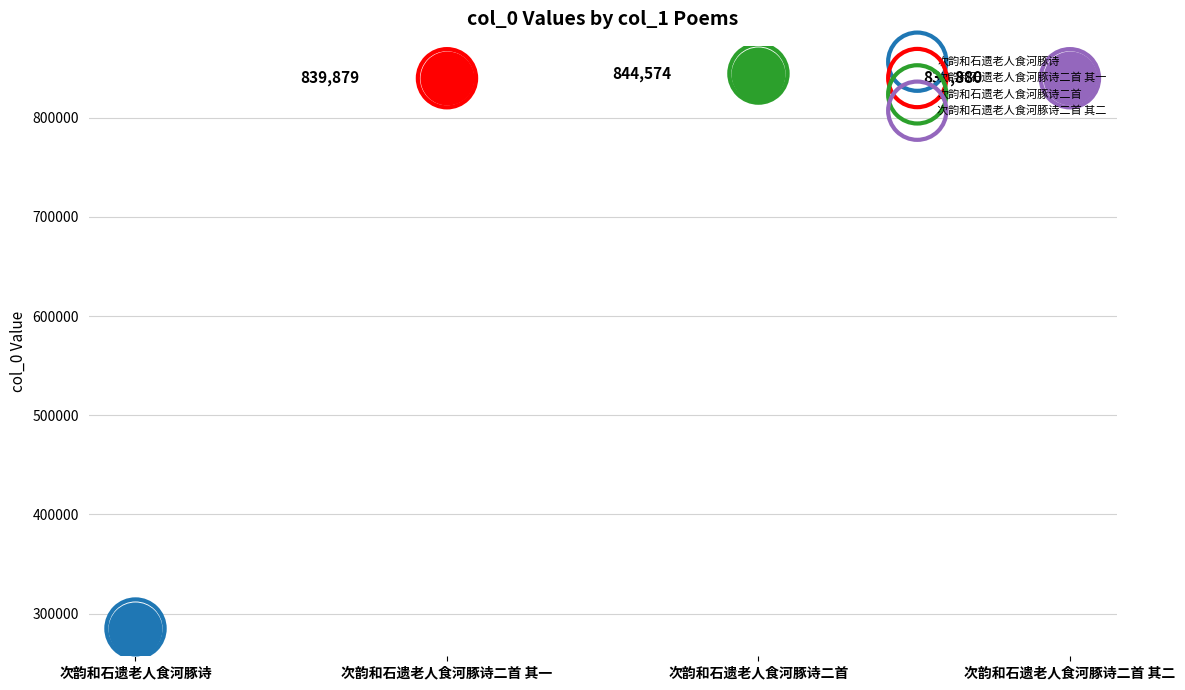

Between 次韵和石遗老人食河豚诗二首 and 次韵和石遗老人食河豚诗二首 其一, which is larger?

次韵和石遗老人食河豚诗二首